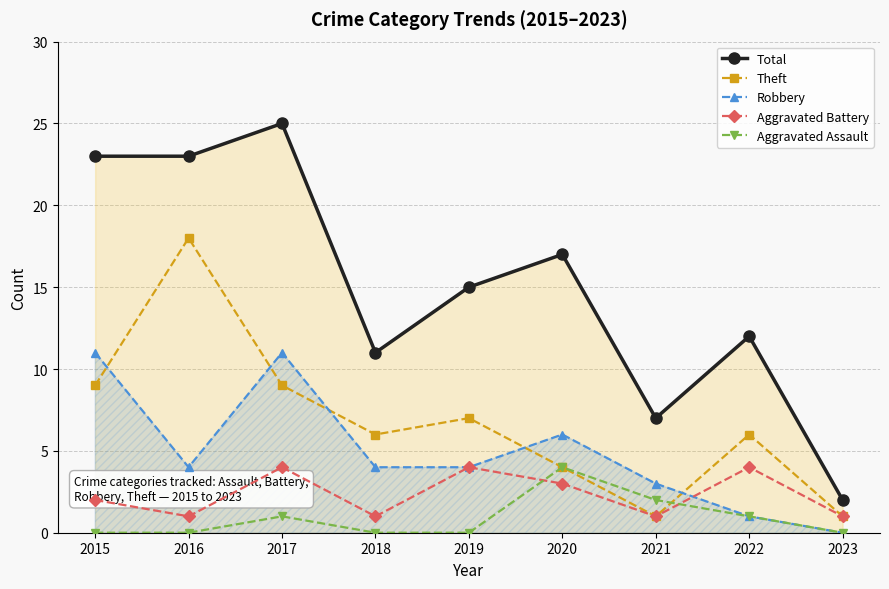

Is the value of Theft at 2015 greater than the value of Robbery at 2015?

No